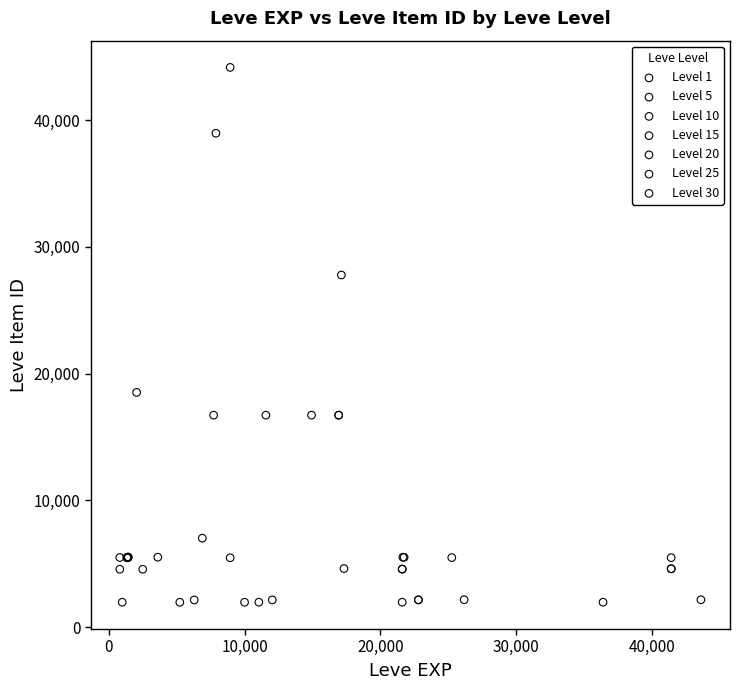

Which series reaches the maximum Y coordinate?

Level 10